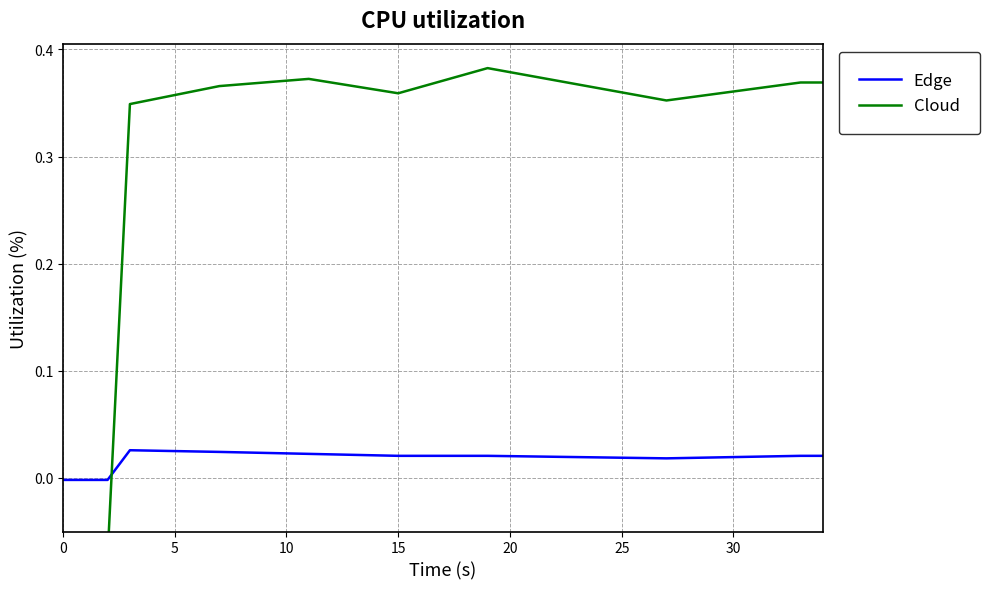

How many lines are shown in the chart?

2